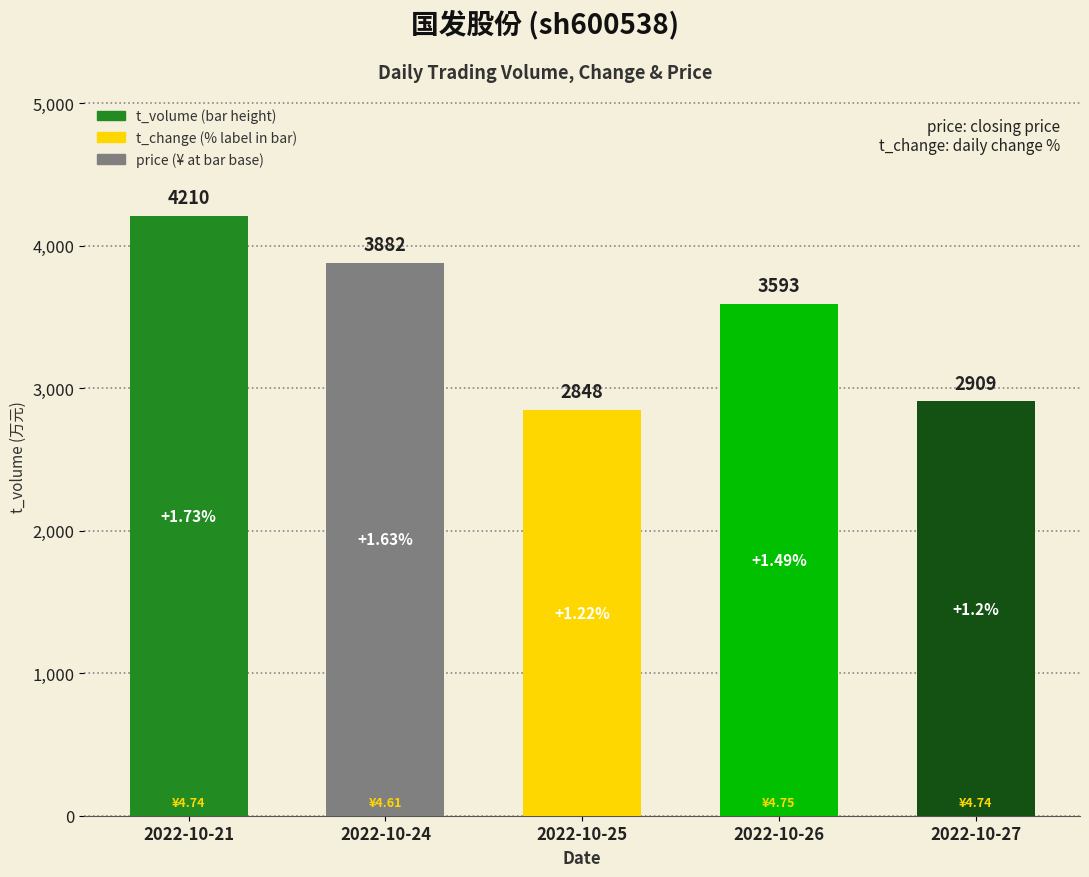

Where is the data nearest to the value 3529?

2022-10-26